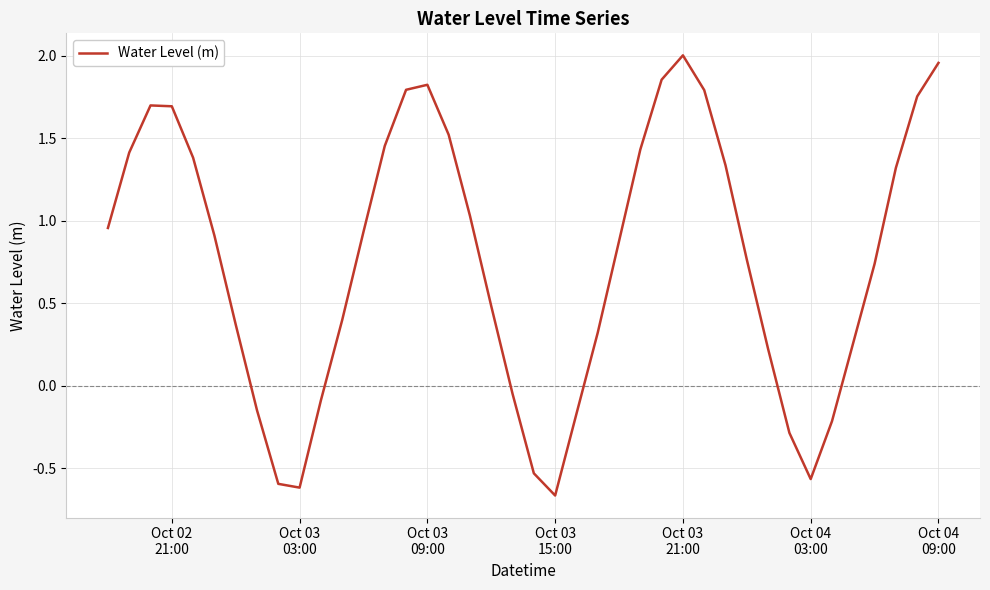

What is the sum of all values?

30.6